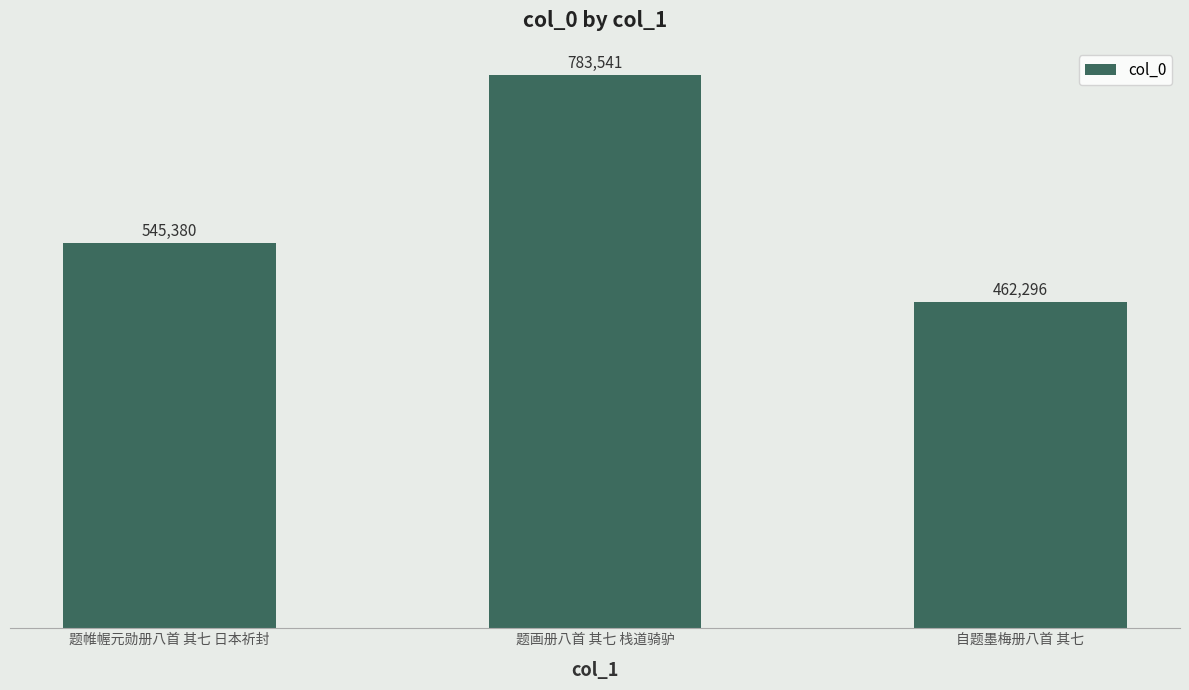

What is the label of the 2nd bar from the left?

题画册八首 其七 栈道骑驴